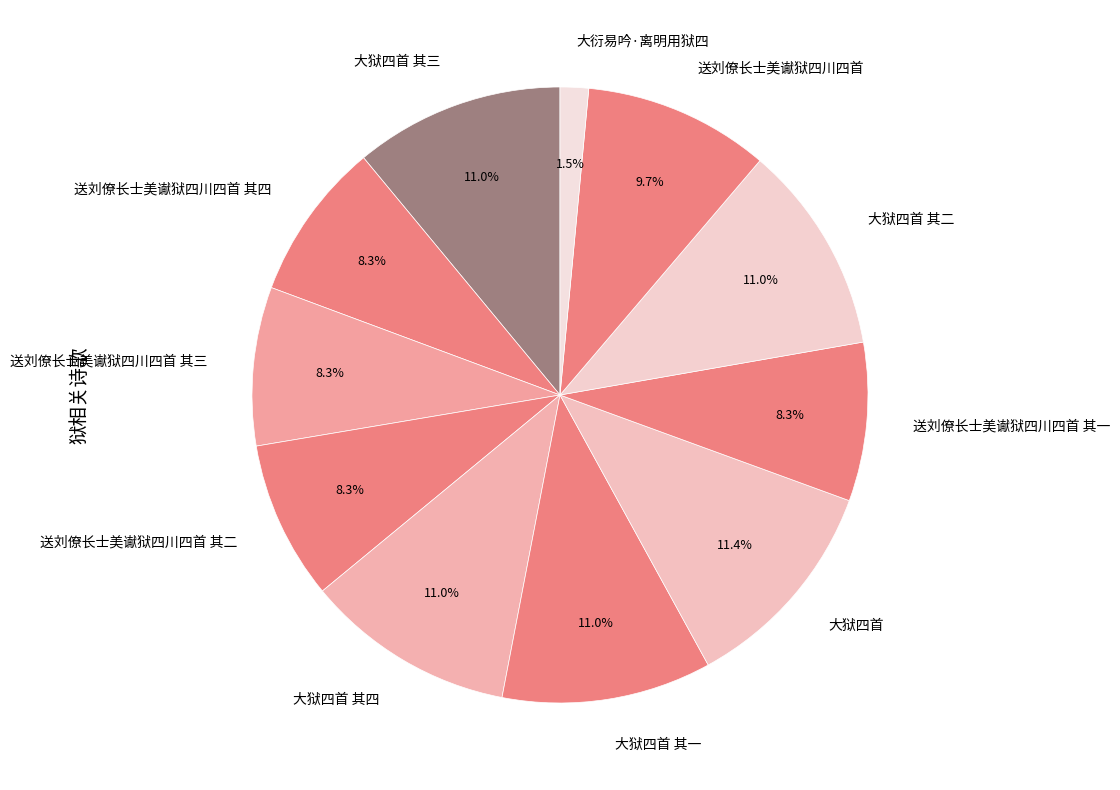

Does any single category account for the majority?

No